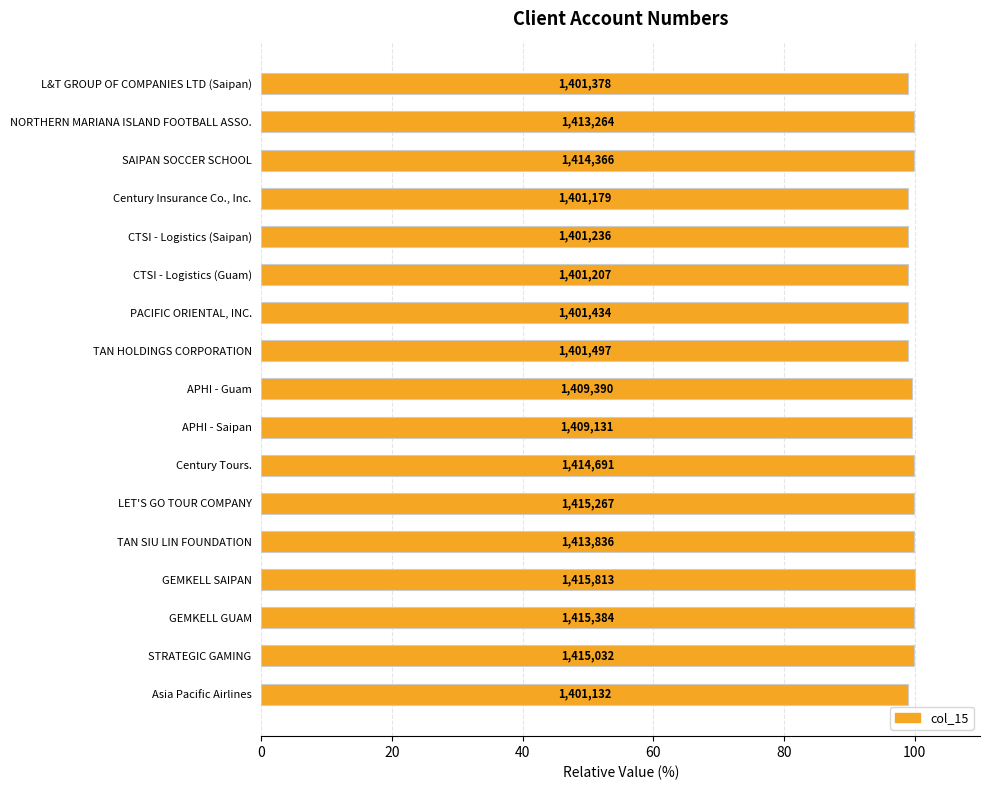

Are the bars horizontal?

Yes